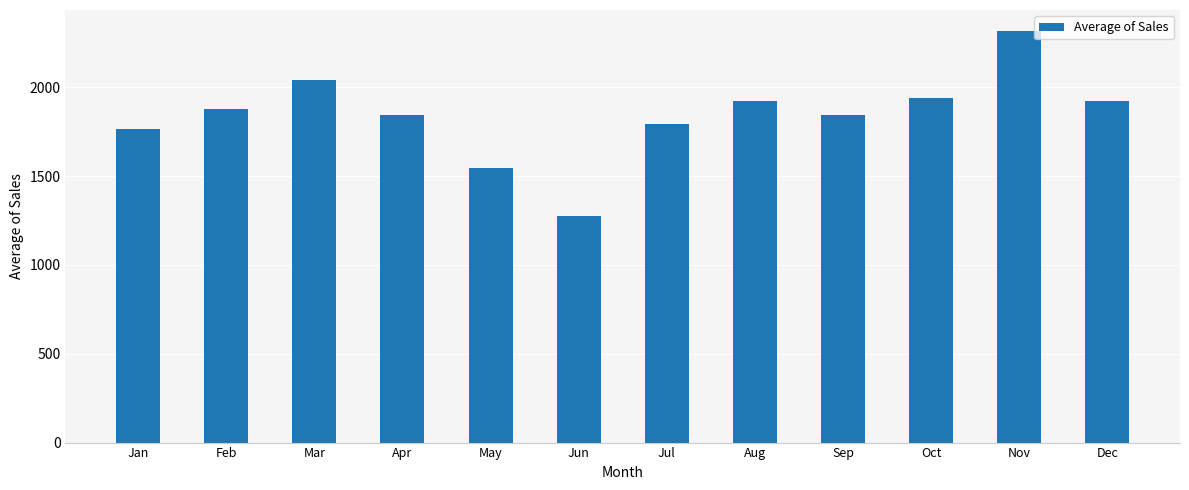

Does the chart contain any negative values?

No